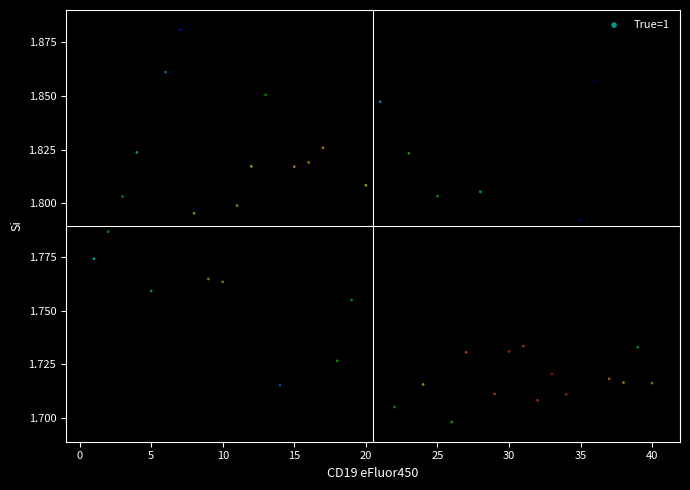

What is the range of X values (max minus min)?

39.0